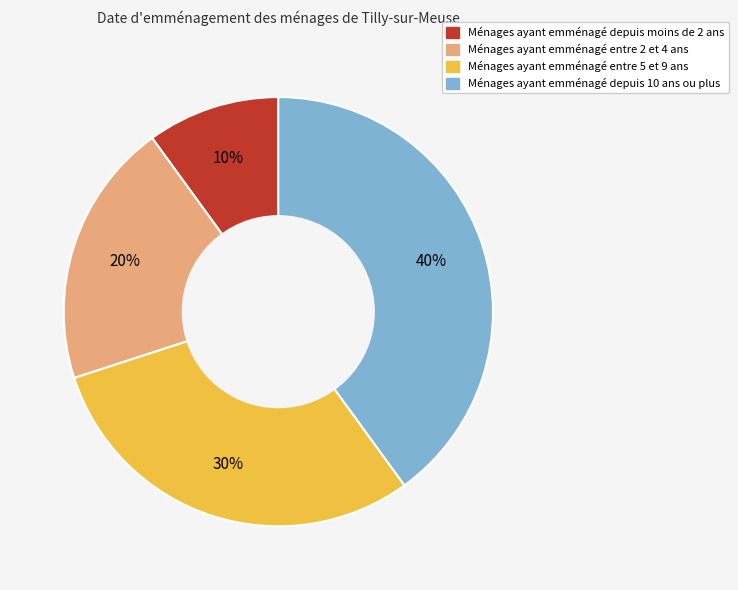

Is there a majority slice in this chart?

No